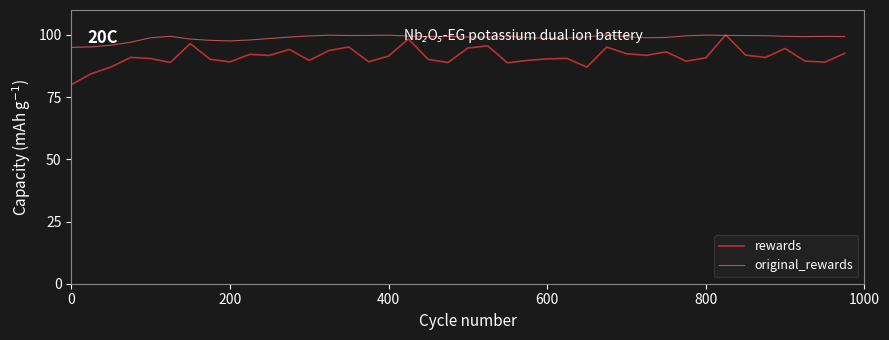

Which series has the widest spread of values?

rewards